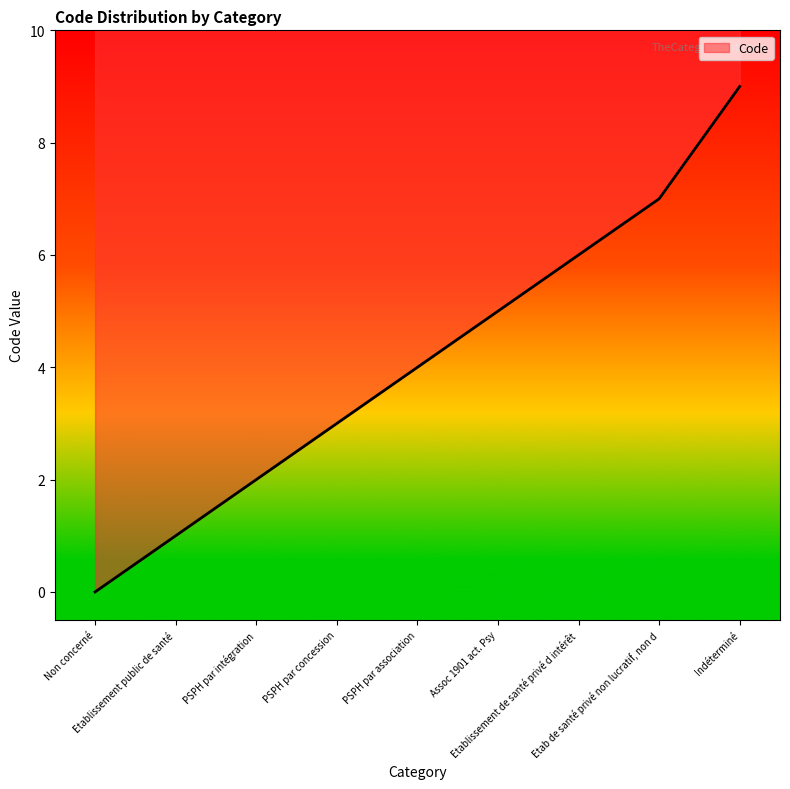

What is the ratio of the value at Etablissement de santé privé d intérêt to the value at Assoc 1901 act. Psy?

1.2